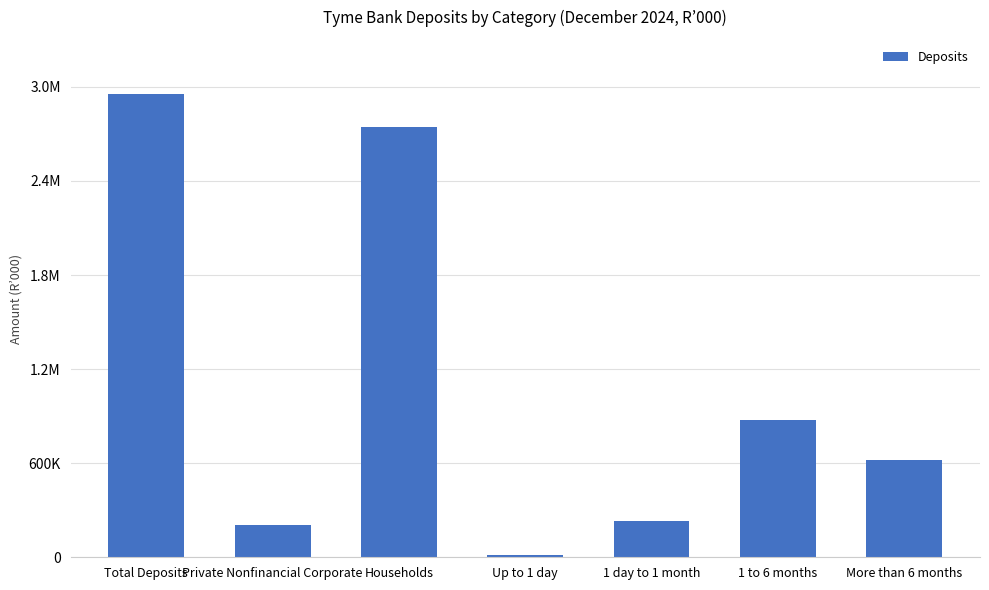

The value at Households is 960887. True or false?

False